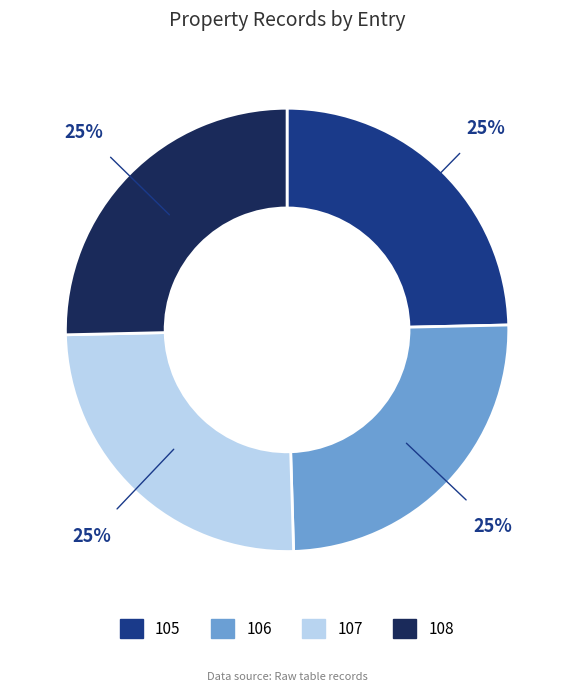

What is the ratio of the value at 108 to the value at 107?

1.0